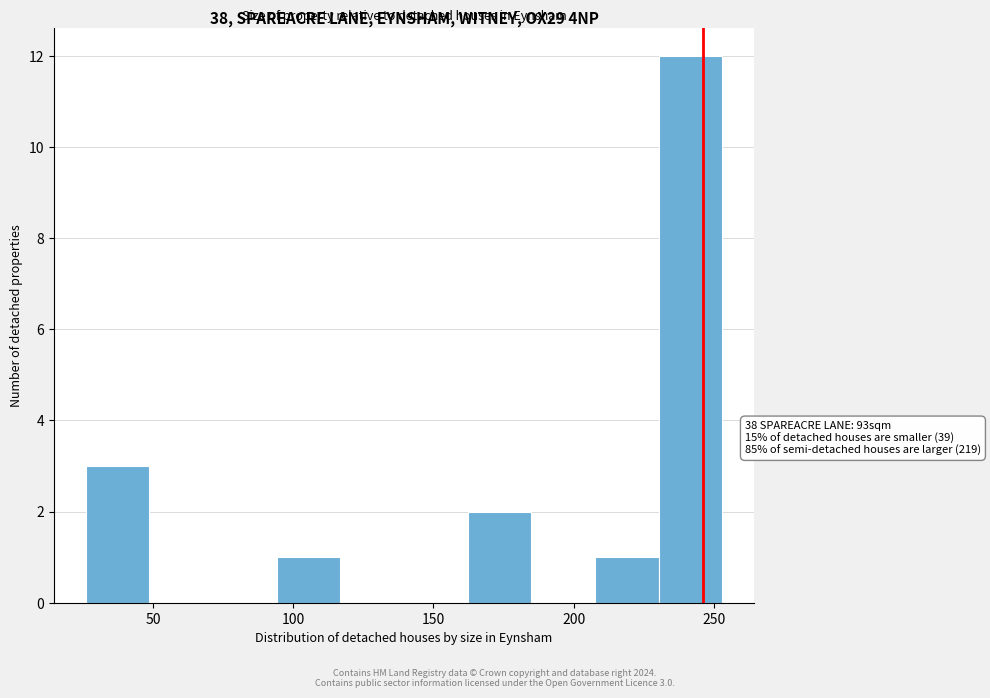

Which range on the x-axis has the tallest bar?

230 to 255